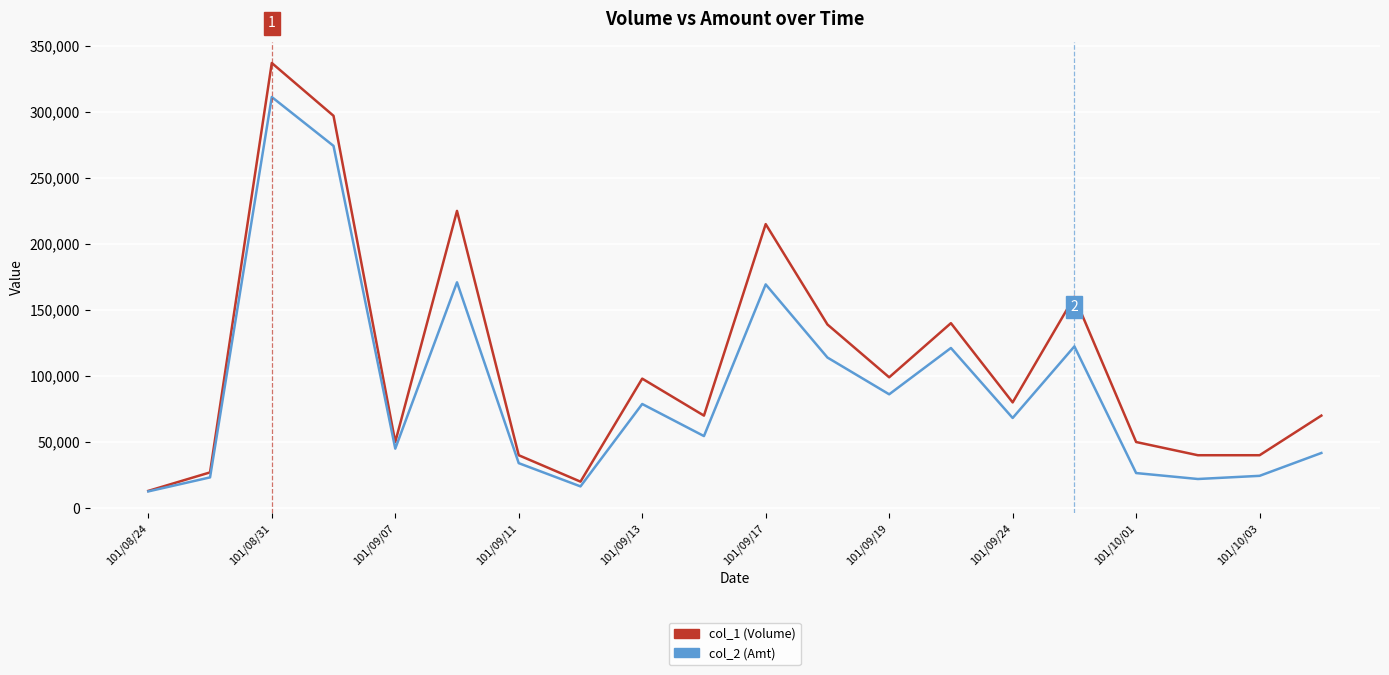

Rank the series by their average value, from lowest to highest.

col_2 (Amt), col_1 (Volume)